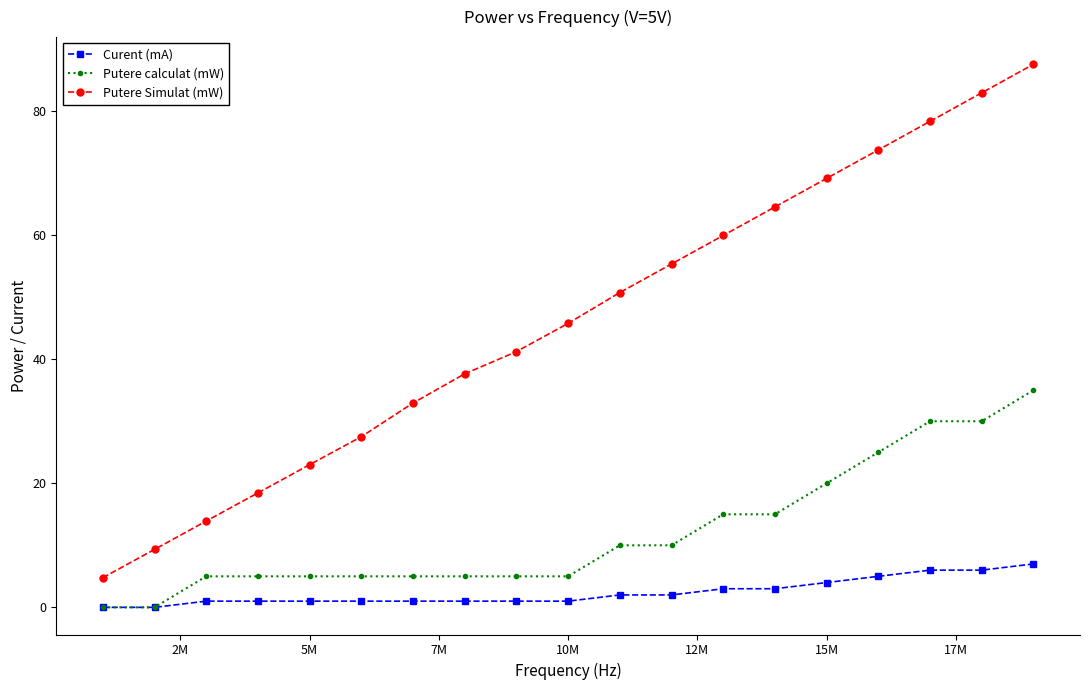

True or false: Putere calculat (mW) and Putere Simulat (mW) cross at least once.

False